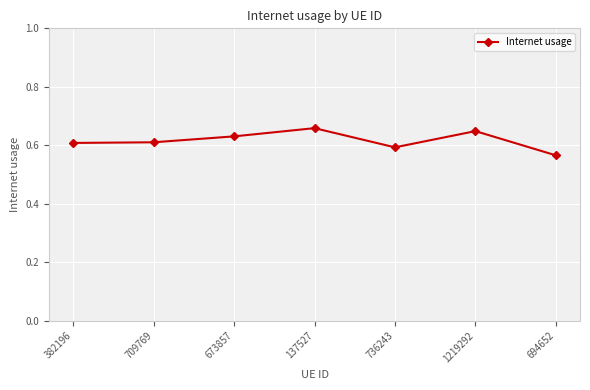

Which has a higher value, 694652 or 736243?

736243